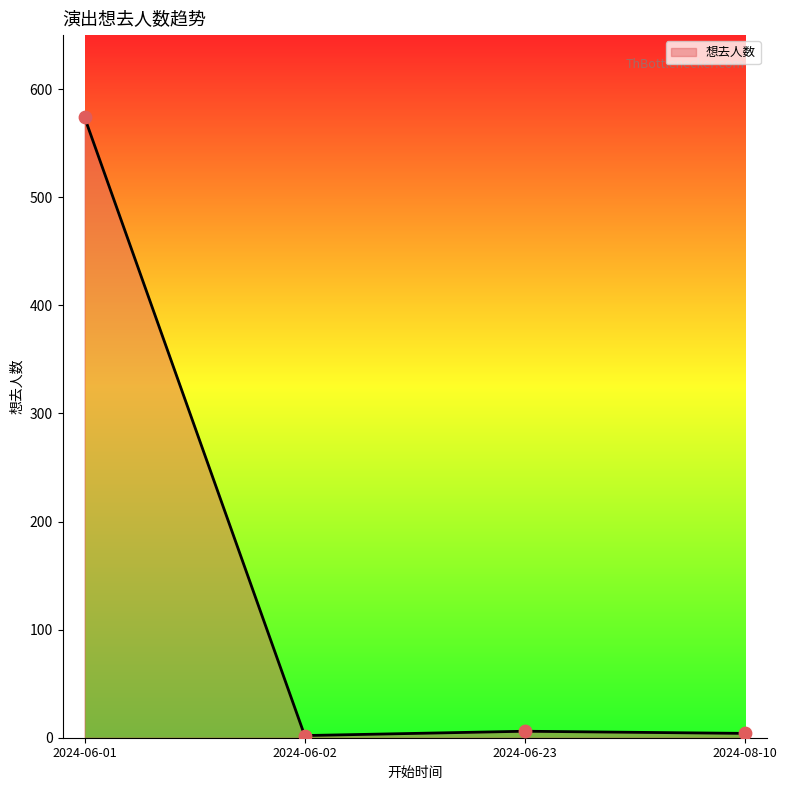

What is the change in value from 2024-06-01 to 2024-08-10?

-570